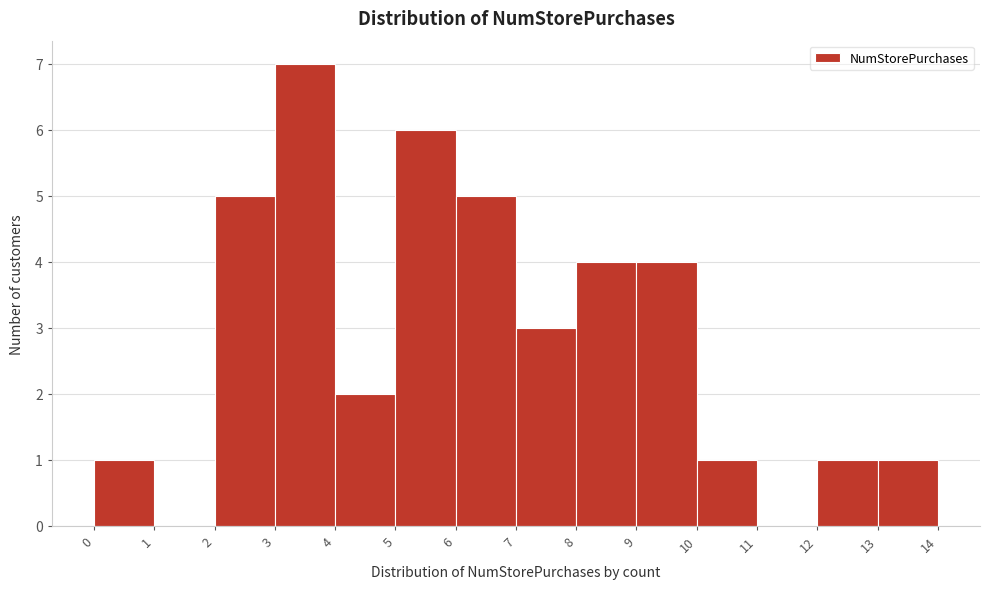

Reading left to right, list every bar in this chart as the range it spans on the x-axis followed by its height. The values are not printed on the chart, so give them approximately, as read against the axis.

0 to 1: 1
1 to 2: 0
2 to 3: 5
3 to 4: 7
4 to 5: 2
5 to 6: 6
6 to 7: 5
7 to 8: 3
8 to 9: 4
9 to 10: 4
10 to 11: 1
11 to 12: 0
12 to 13: 1
13 to 14: 1